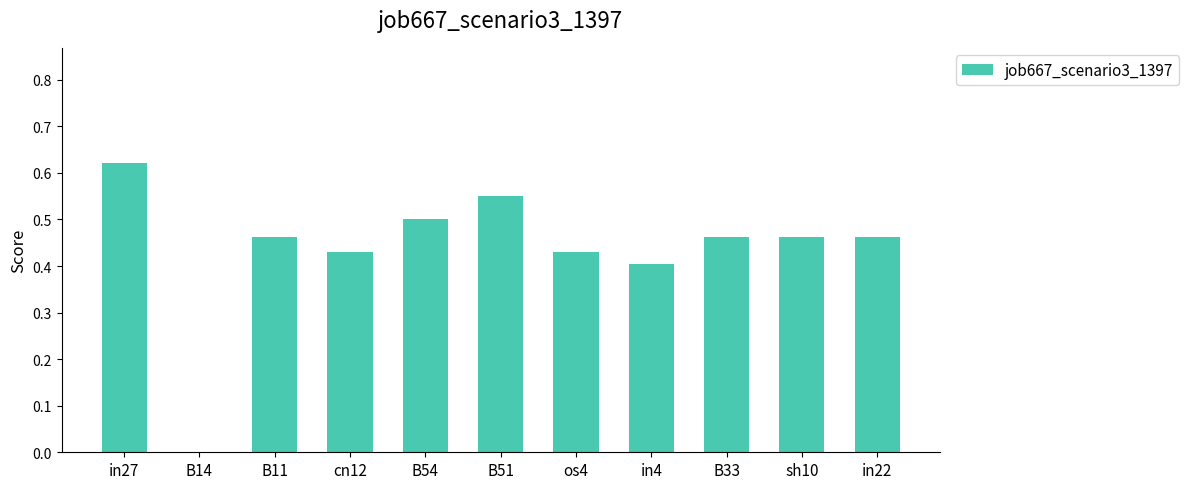

The value at cn12 is 0.7. True or false?

False